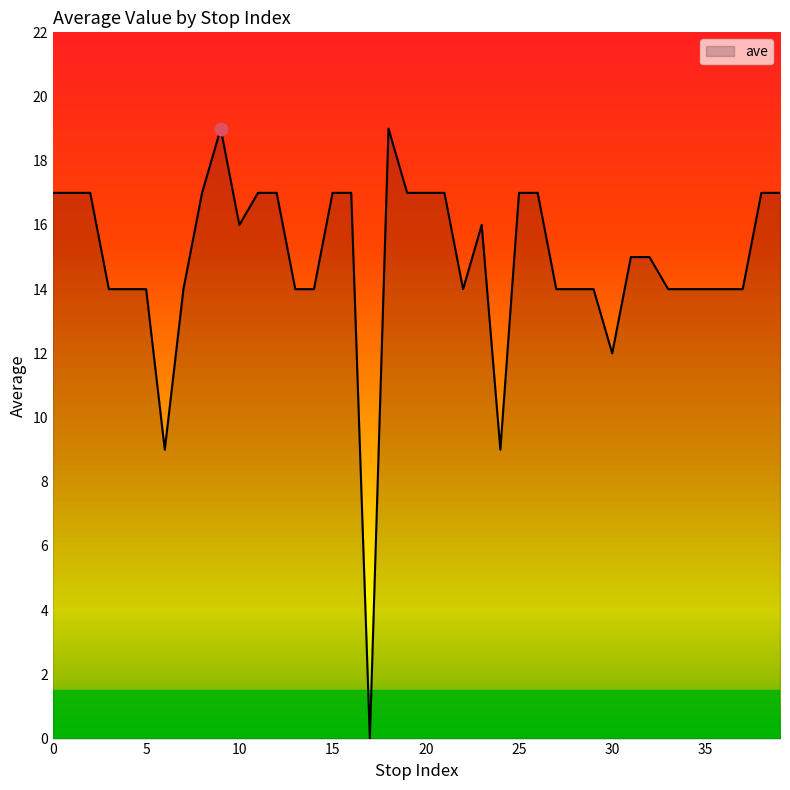

What is the difference between the maximum and minimum values?

19